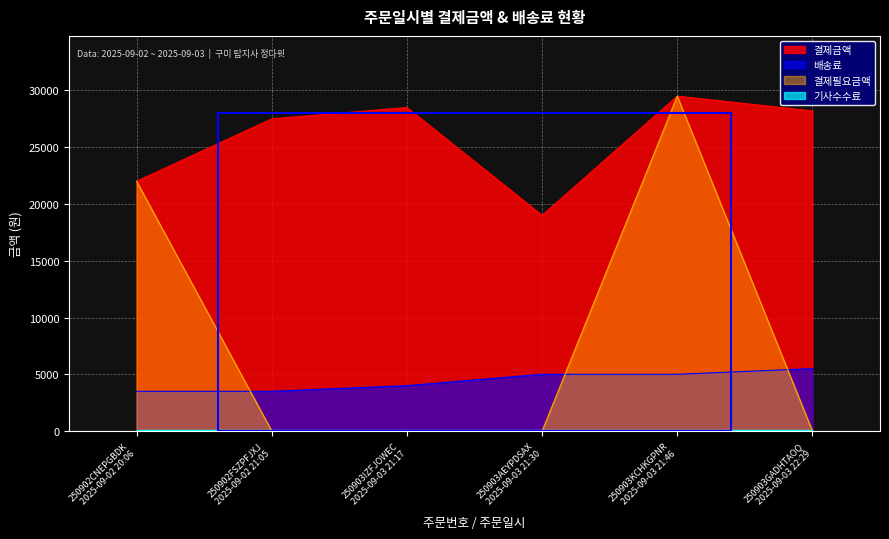

True or false: 배송료 and 결제금액 intersect in this chart.

False